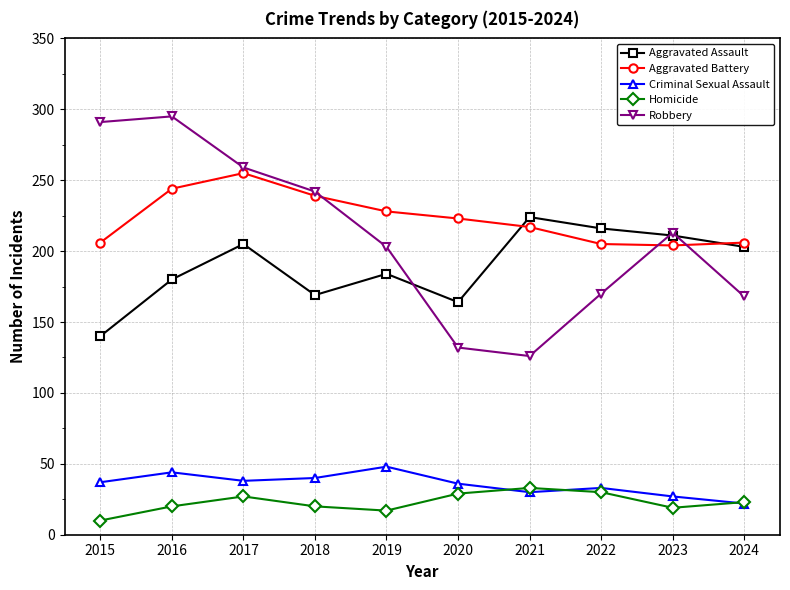

What is the smallest value displayed?

10